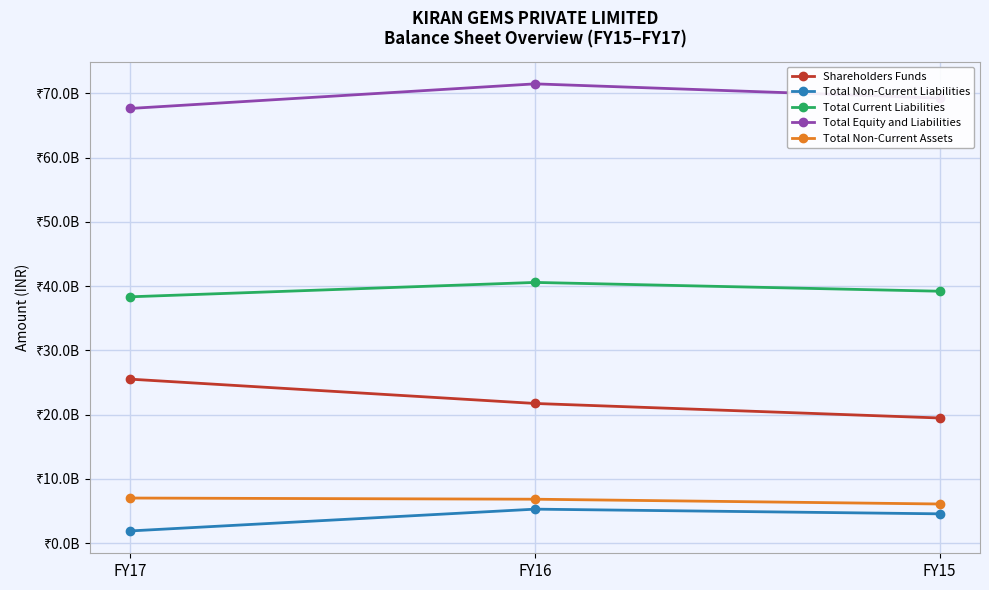

What is the minimum value for Total Equity and Liabilities?

67647970000